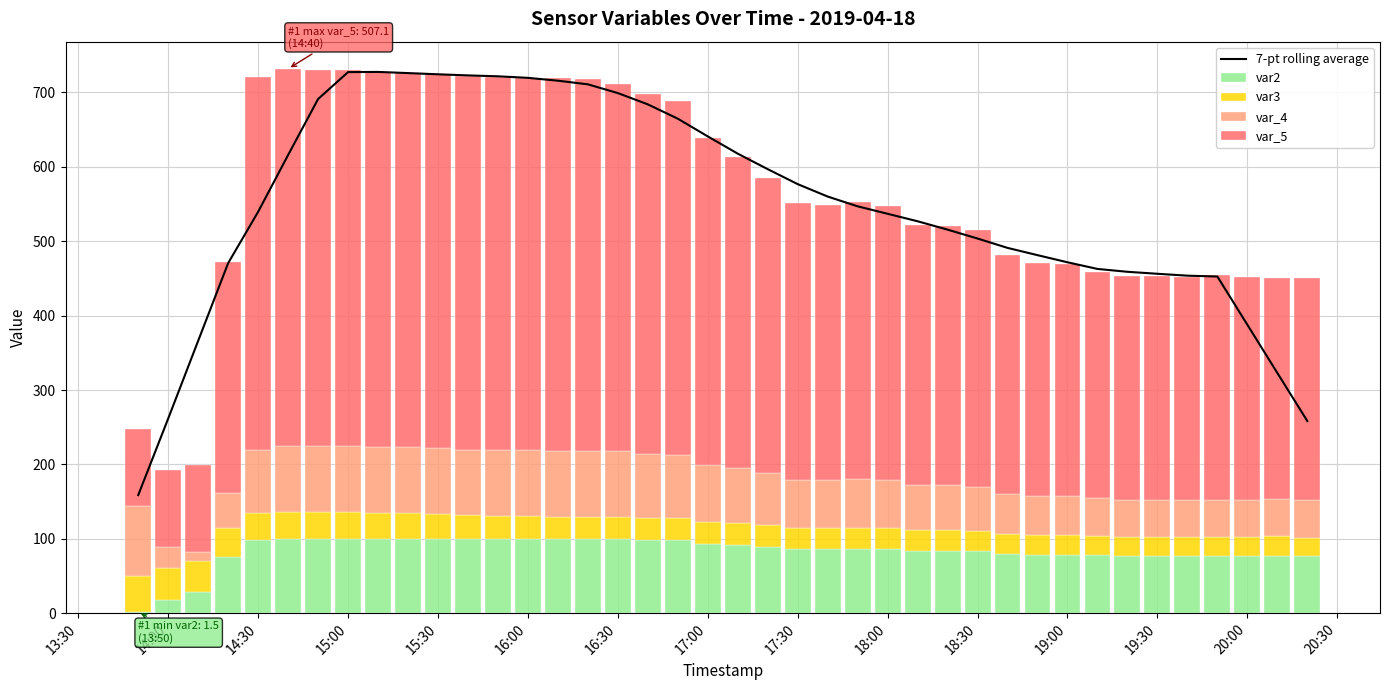

What is the maximum value for var2?

99.7